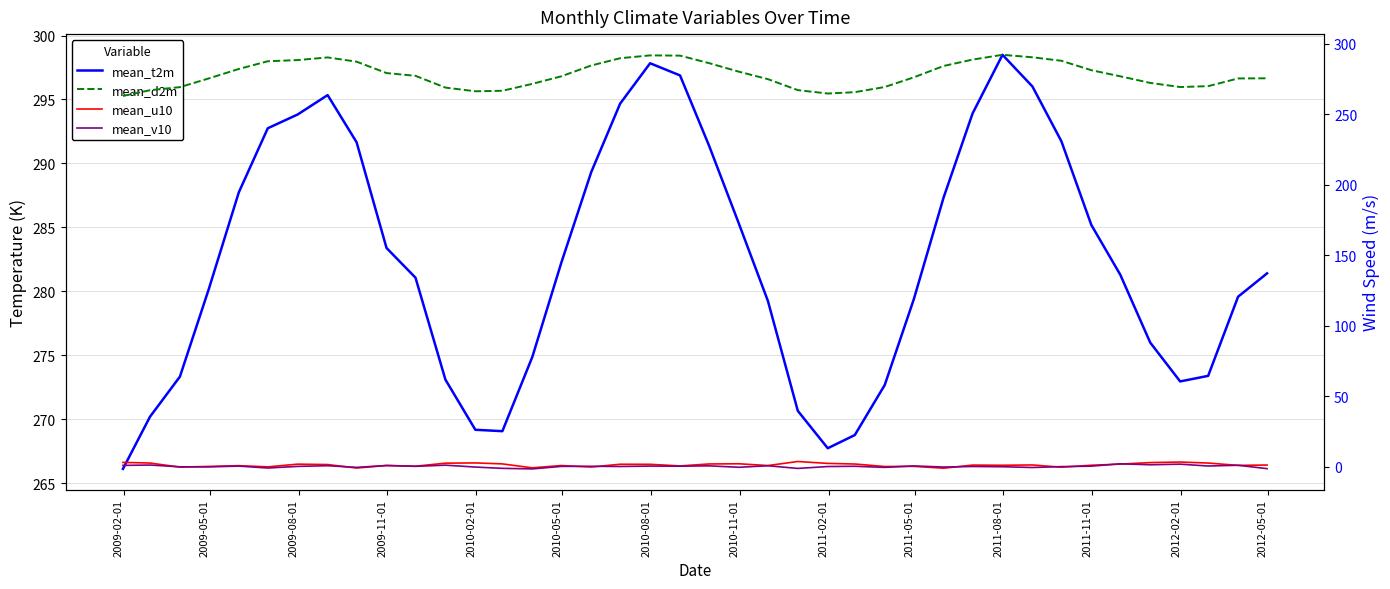

What is the average value of the mean_d2m series?

278.0